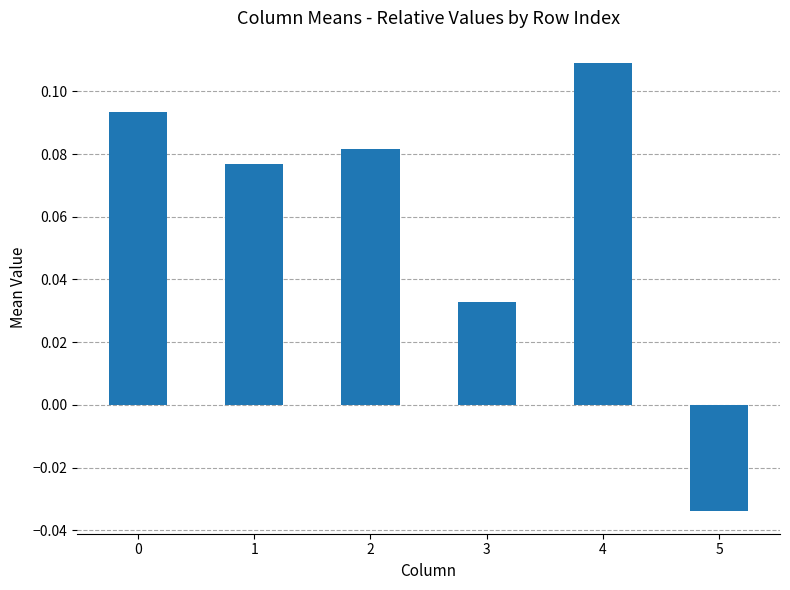

The value at 4 is 0.0. True or false?

False